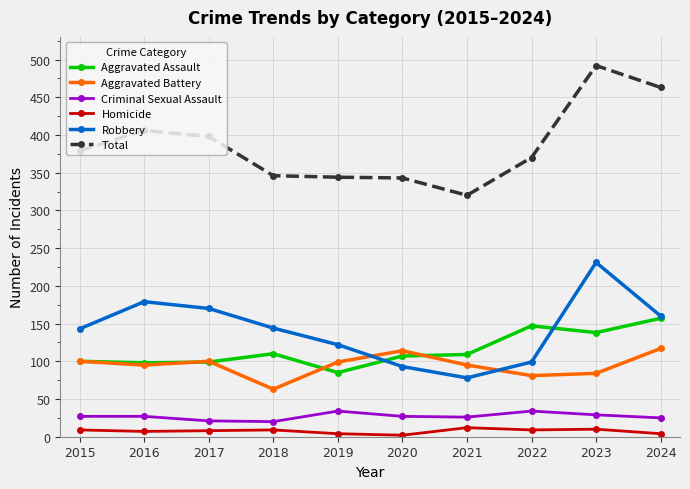

True or false: Aggravated Assault and Aggravated Battery cross at least once.

True